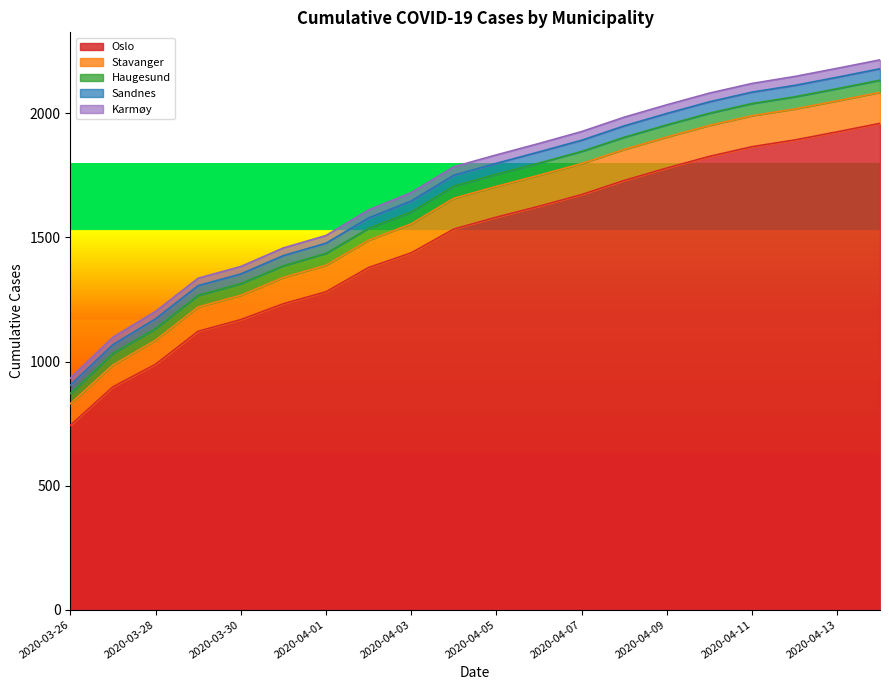

How many data points in Sandnes are above 44?

9